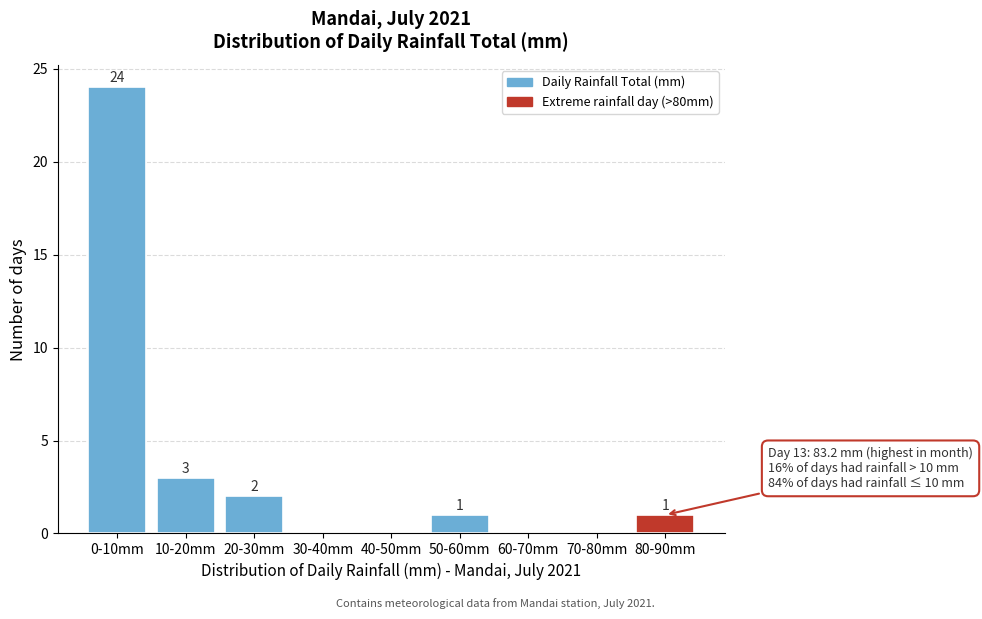

Reading left to right, what are all the values shown in this chart?

0-10mm=24	10-20mm=3	20-30mm=2	30-40mm=0	40-50mm=0	50-60mm=1	60-70mm=0	70-80mm=0	80-90mm=1